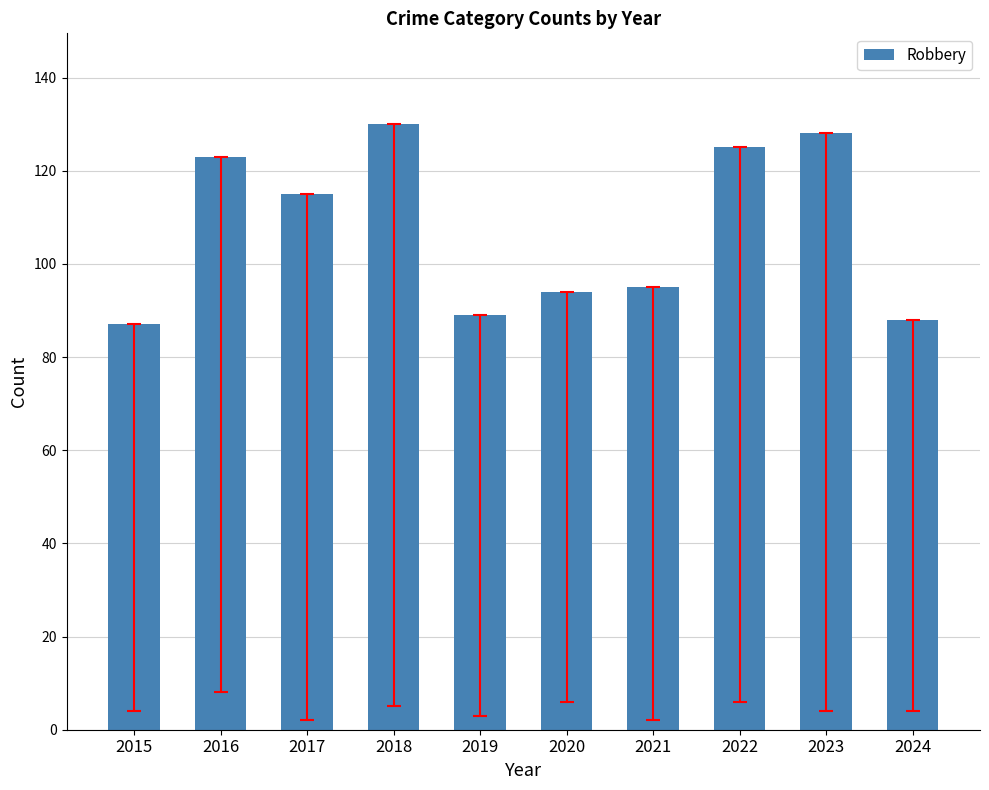

What is the change in value from 2018 to 2019?

-41